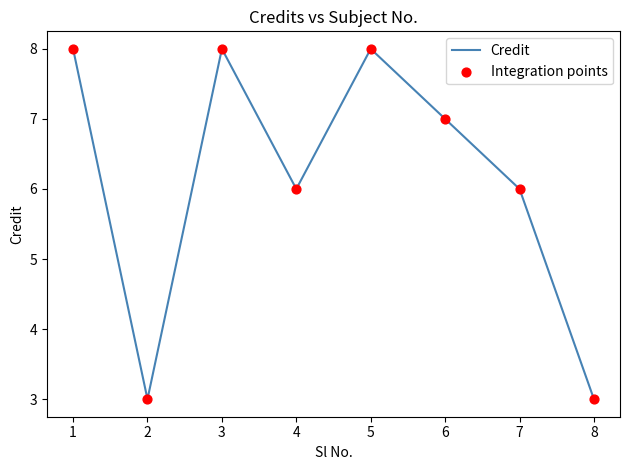

Which has a higher value, 5 or 4?

5